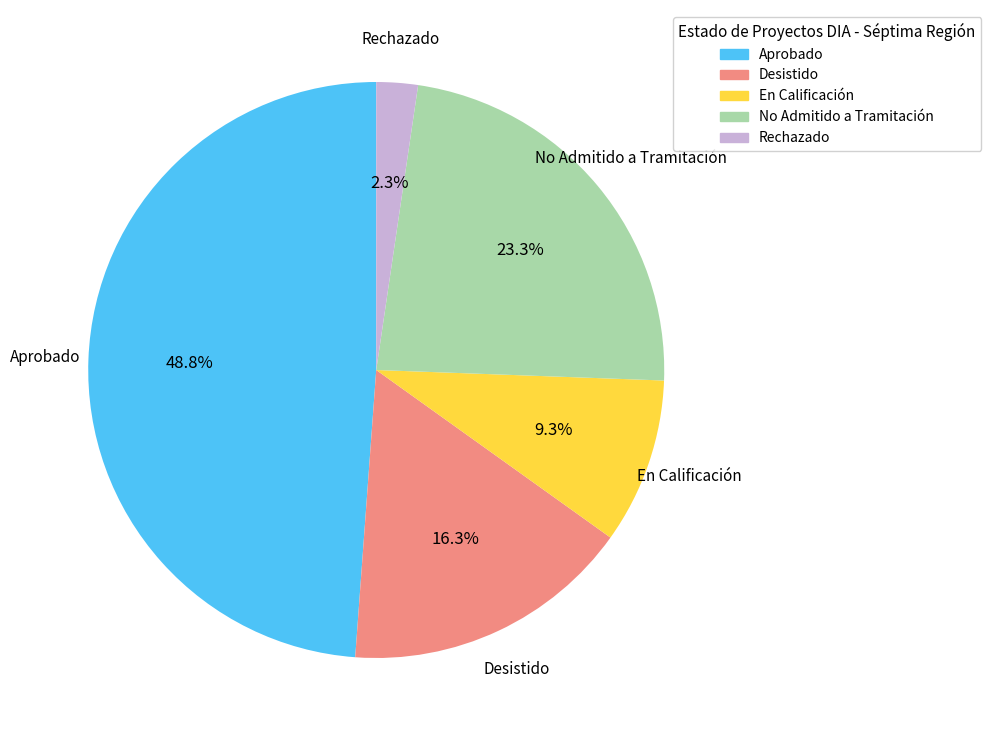

Does Aprobado account for over 50% of the chart?

No